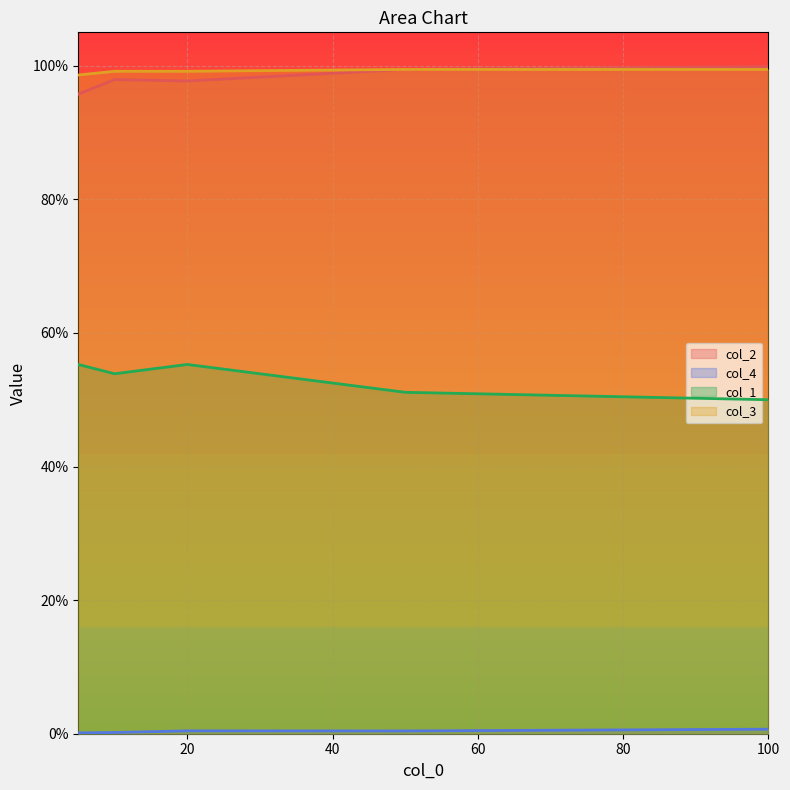

Reading right to left, transcribe all the data shown in this chart.

col_2: 1.0	1.0	1.0	1.0	1.0
col_4: 0.0	0.0	0.0	0.0	0.0
col_1: 0.5	0.5	0.6	0.5	0.6
col_3: 1.0	1.0	1.0	1.0	1.0